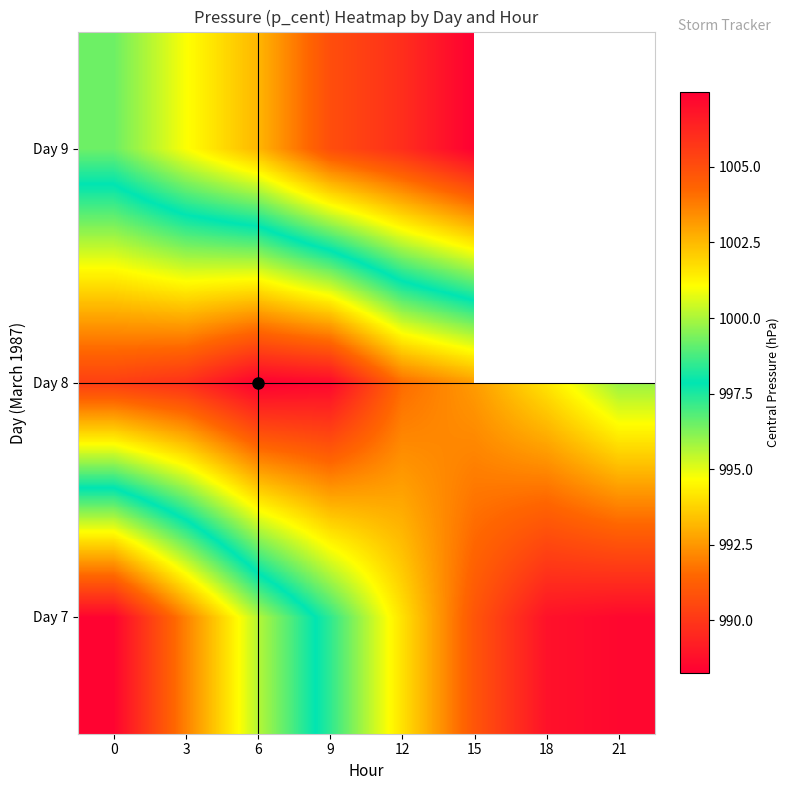

Rank the series at 3 from lowest to highest value.

Day 8, Day 9, Day 7